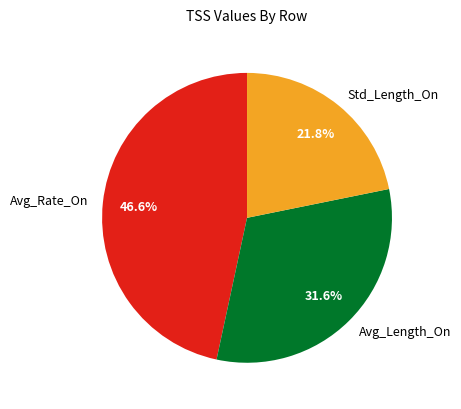

What is the largest slice in the pie chart?

Avg_Rate_On